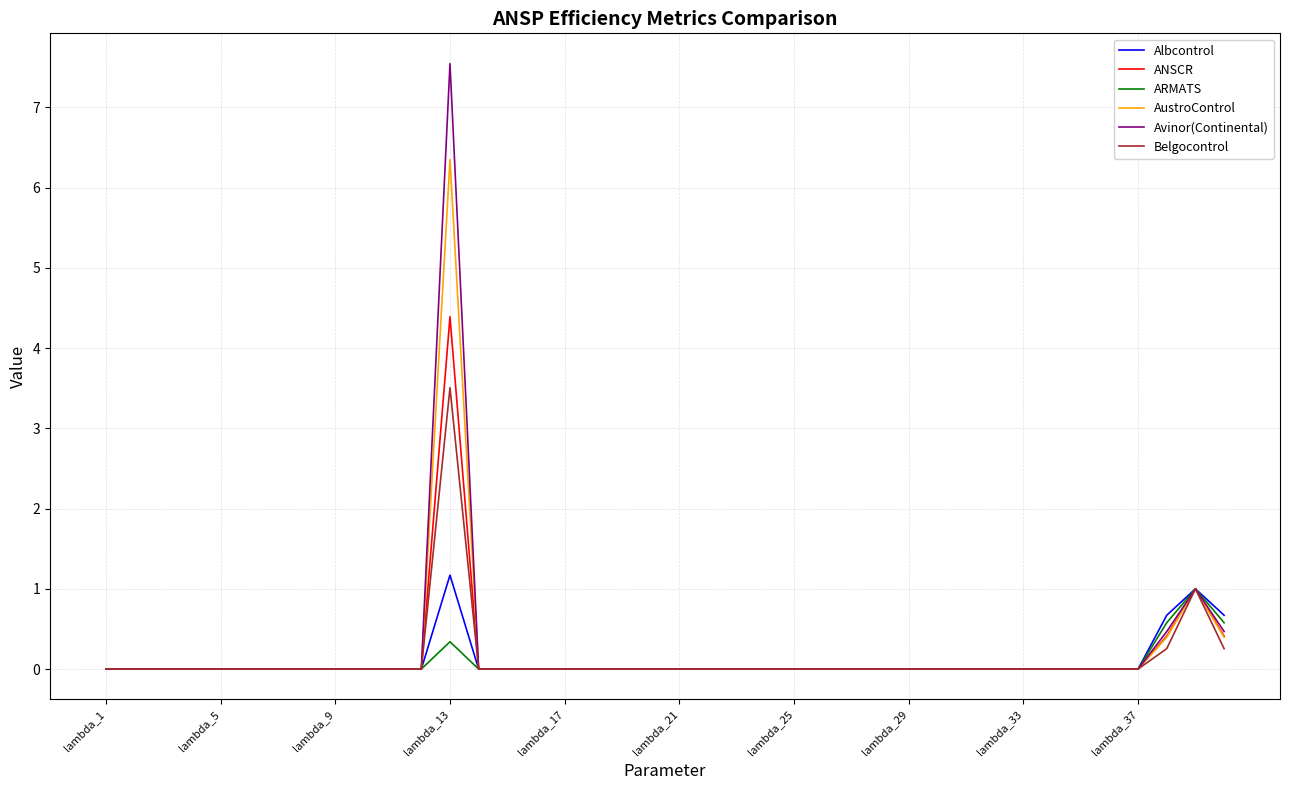

Rank the series by their maximum value, from lowest to highest.

ARMATS, Albcontrol, Belgocontrol, ANSCR, AustroControl, Avinor(Continental)